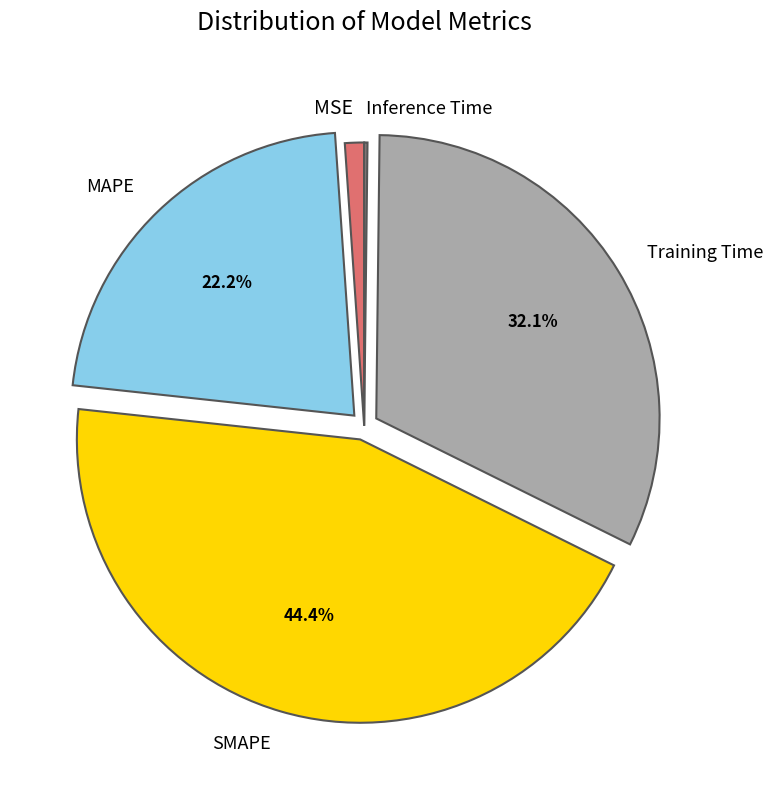

True or false: MAPE accounts for 22% of the total.

True